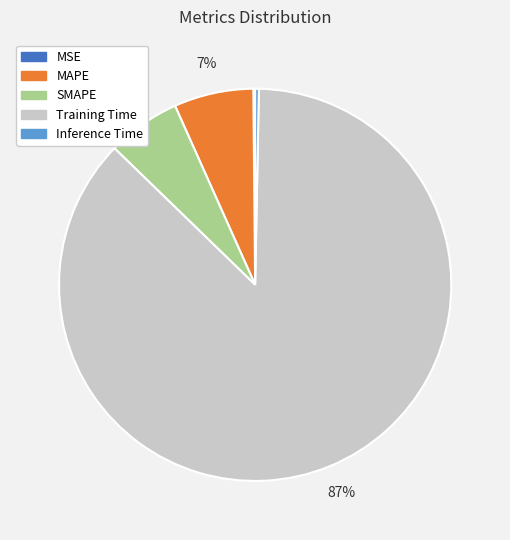

Do MAPE and Training Time together represent more than half of the pie?

Yes